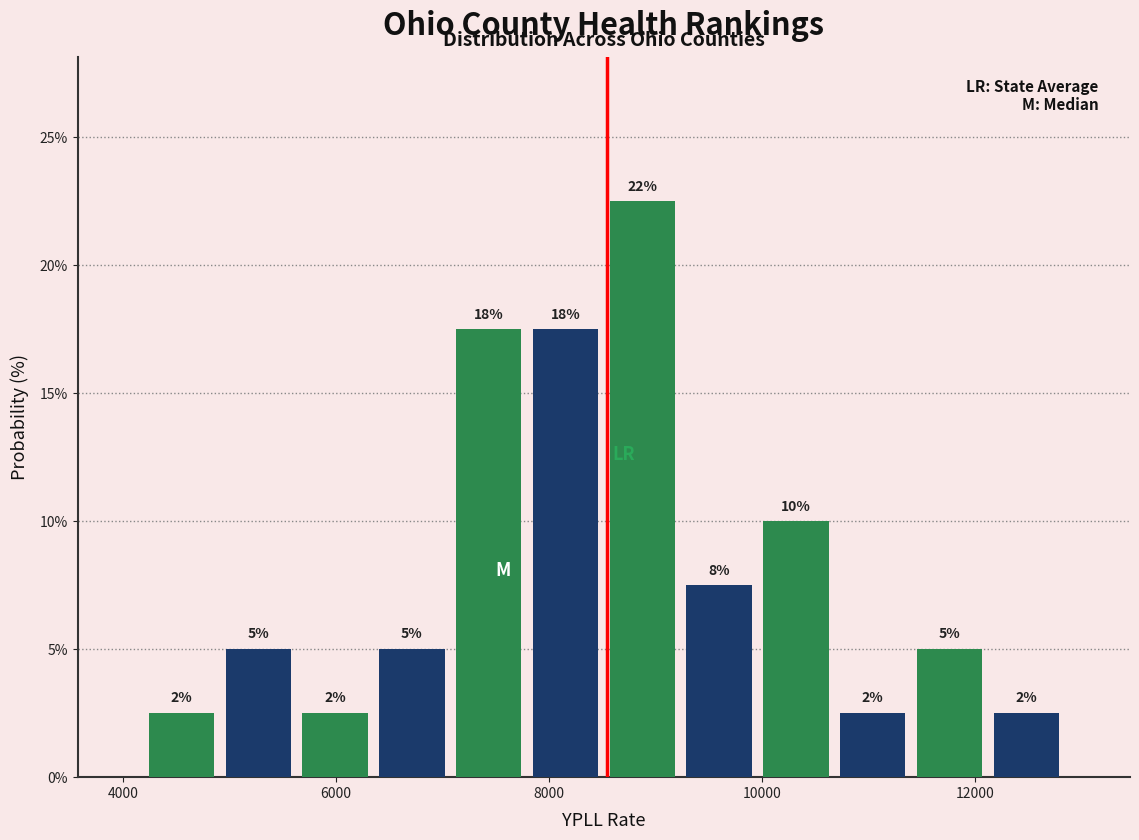

Around what value on the x-axis is the tallest bar? Give the approximate position of its centre, as read against the axis.

8800